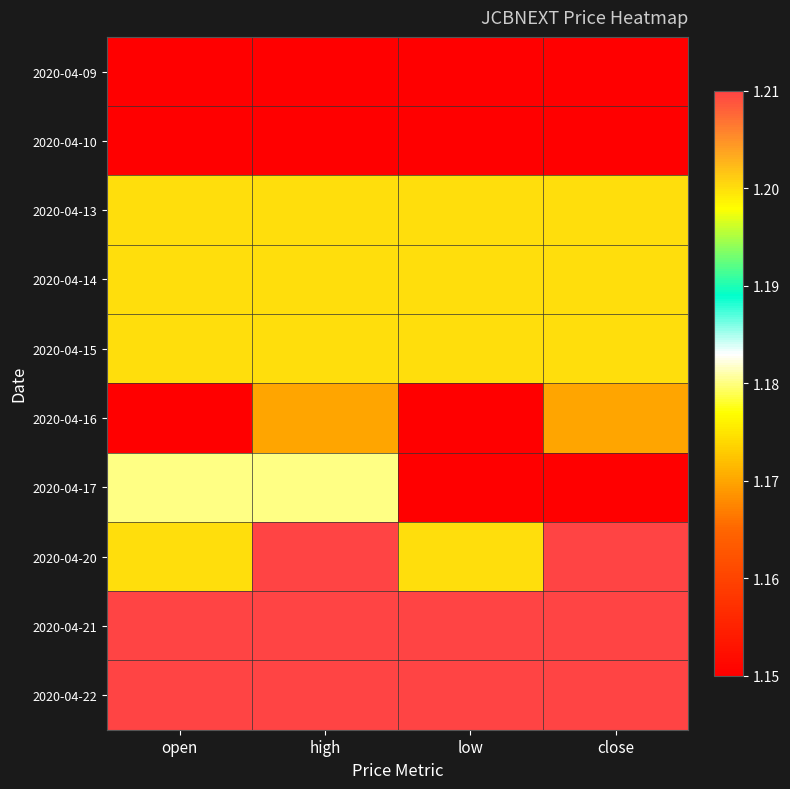

Which label corresponds to the smallest value in the chart?

open